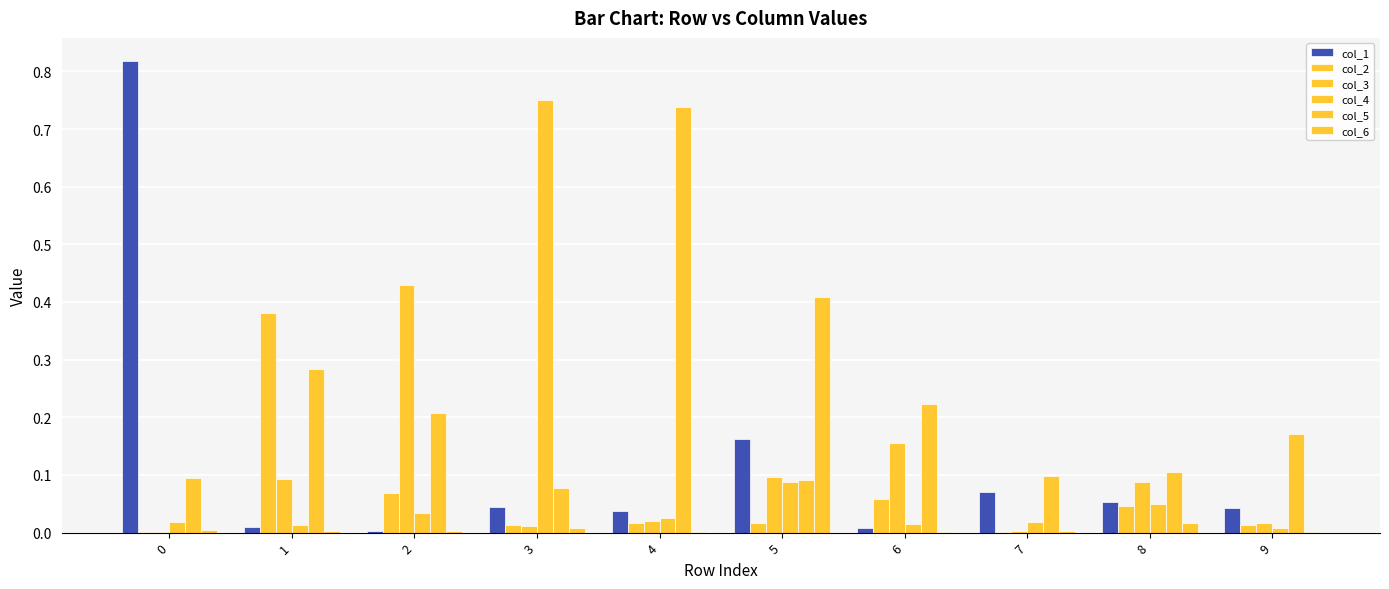

At 4, list the series in order from smallest to largest.

col_6, col_2, col_3, col_4, col_1, col_5